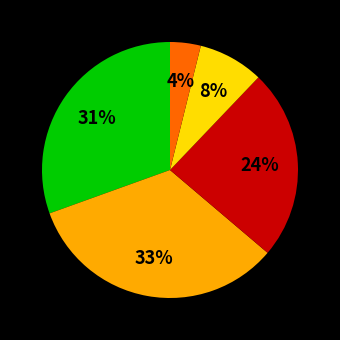

Does any single category account for the majority?

No